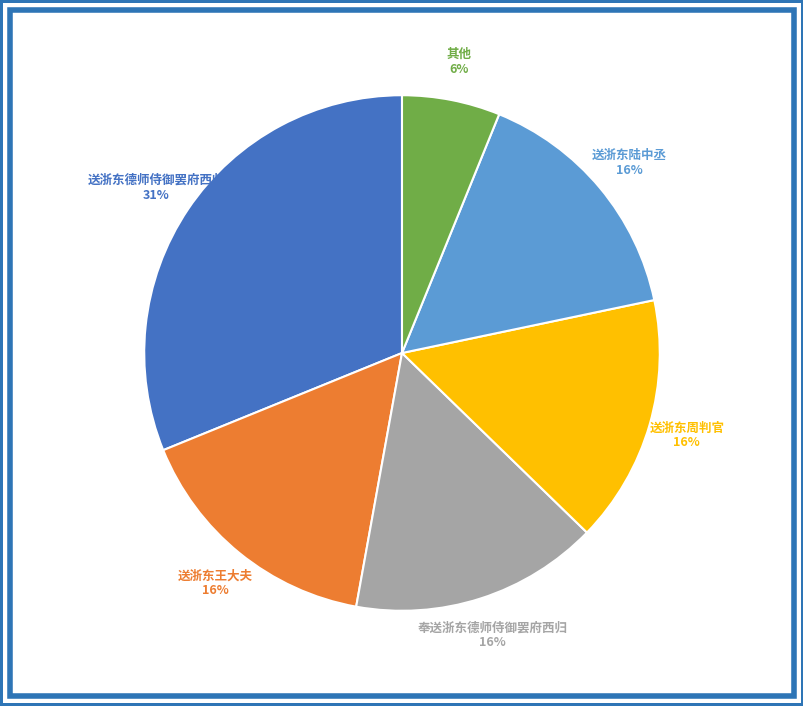

Does any single category account for the majority?

No